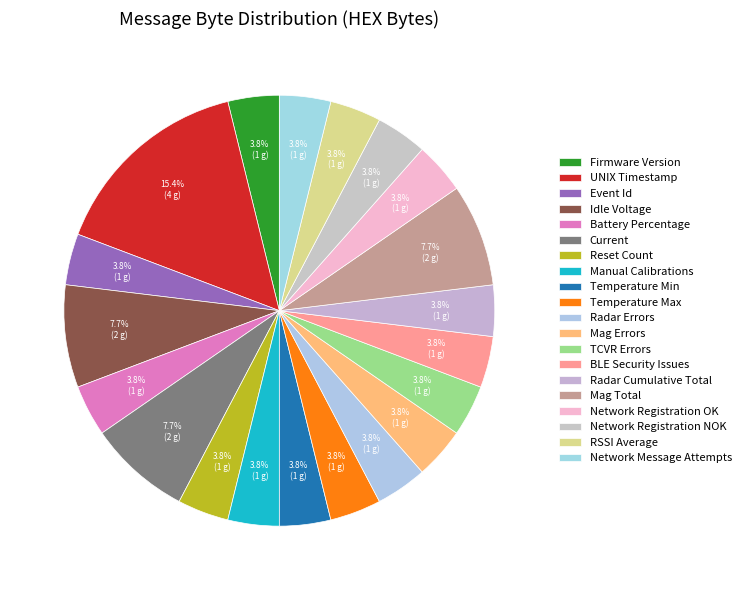

The RSSI Average slice represents 1% of the pie. True or false?

False